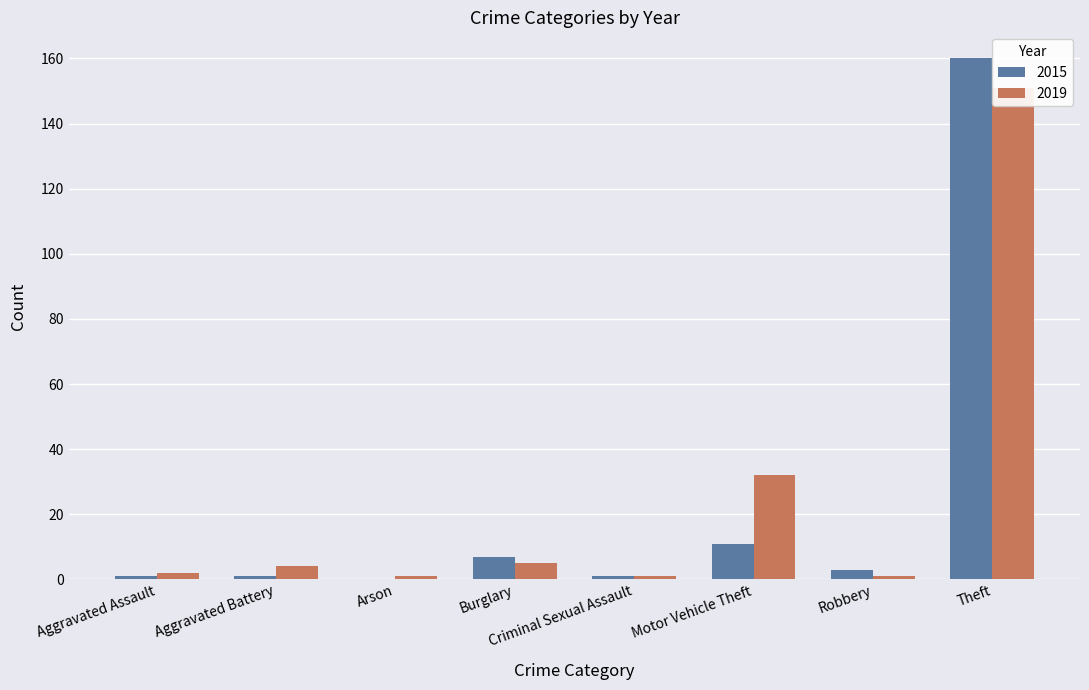

What is the value of the 2015 bar at the 5th from the left?

1